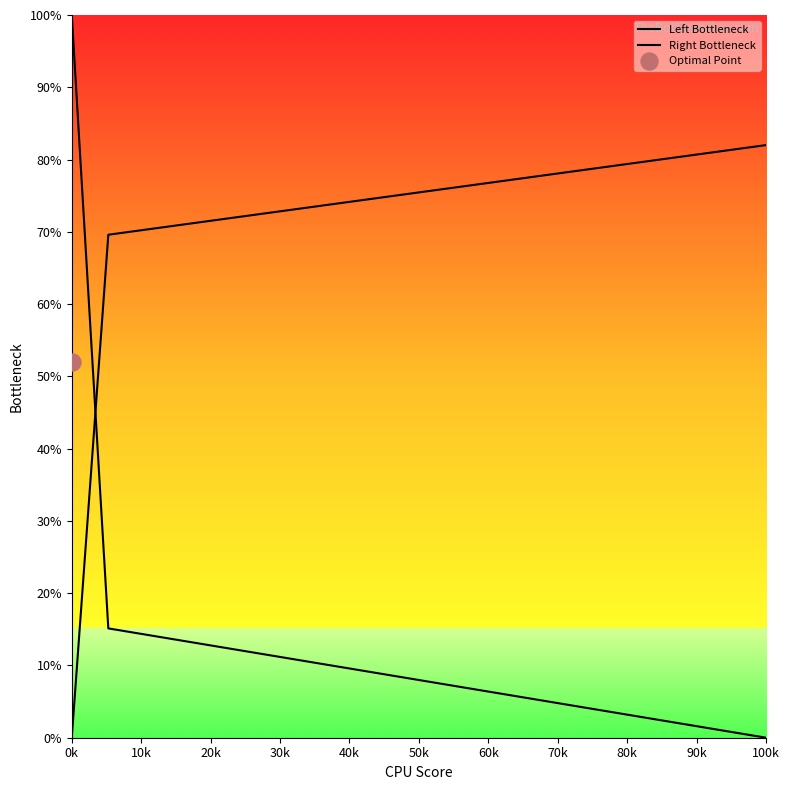

Is the value of Right Bottleneck at 11 greater than the value of Left Bottleneck at 10k?

Yes